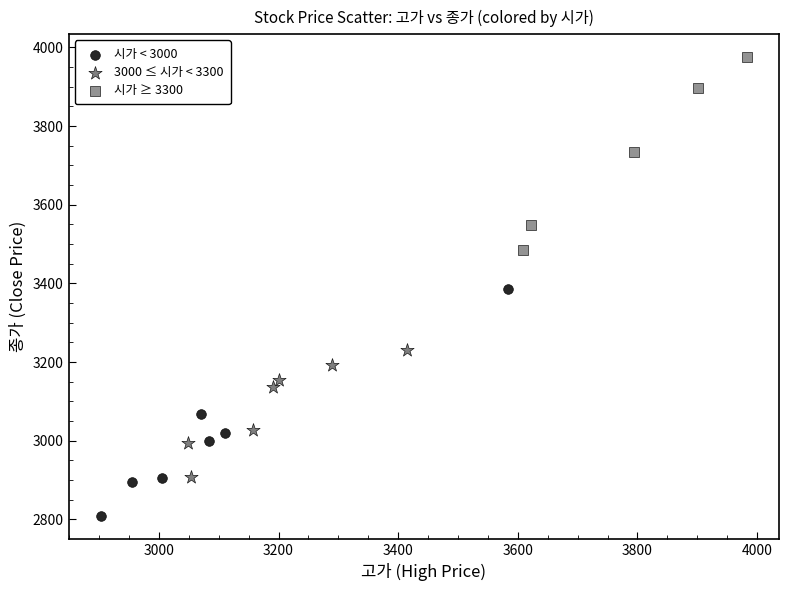

Which series reaches the minimum Y coordinate?

시가 < 3000